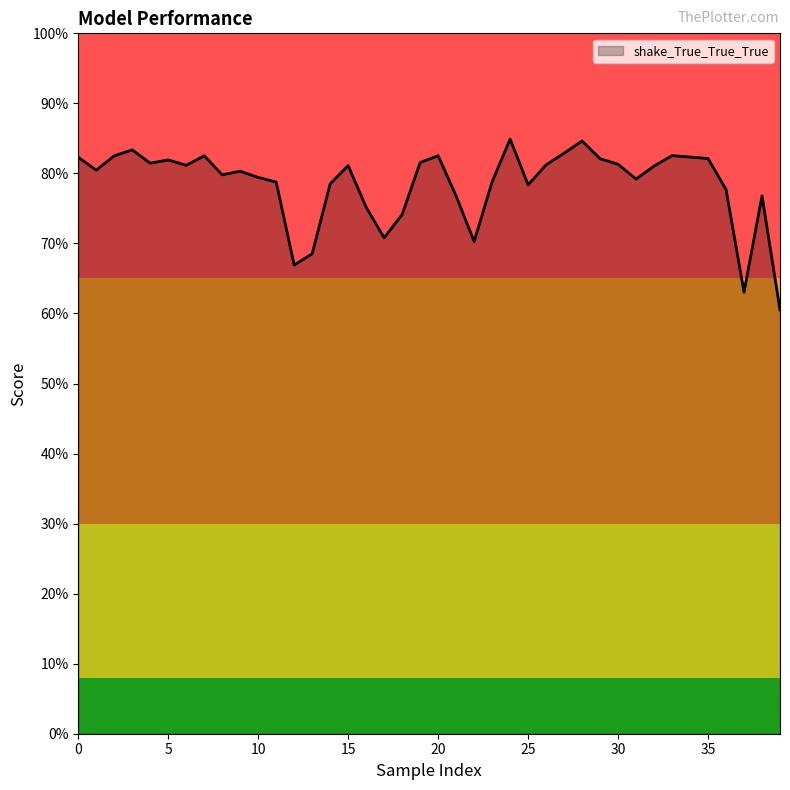

What is the value of the 24th point from the left?

0.8